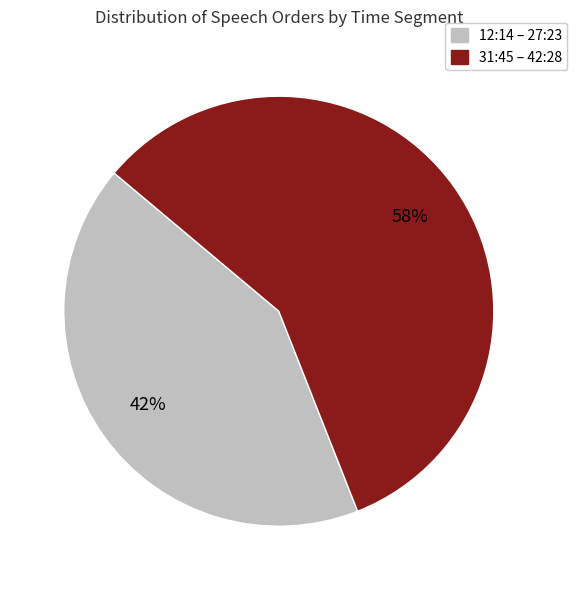

To the nearest percent, what is the average slice percentage?

50%